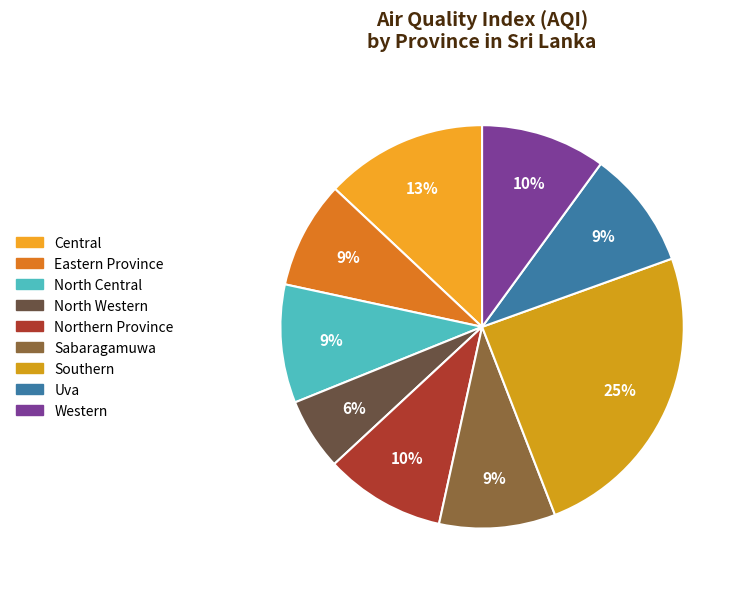

To the nearest percent, what is the difference between the Southern and Western slice percentages?

15%